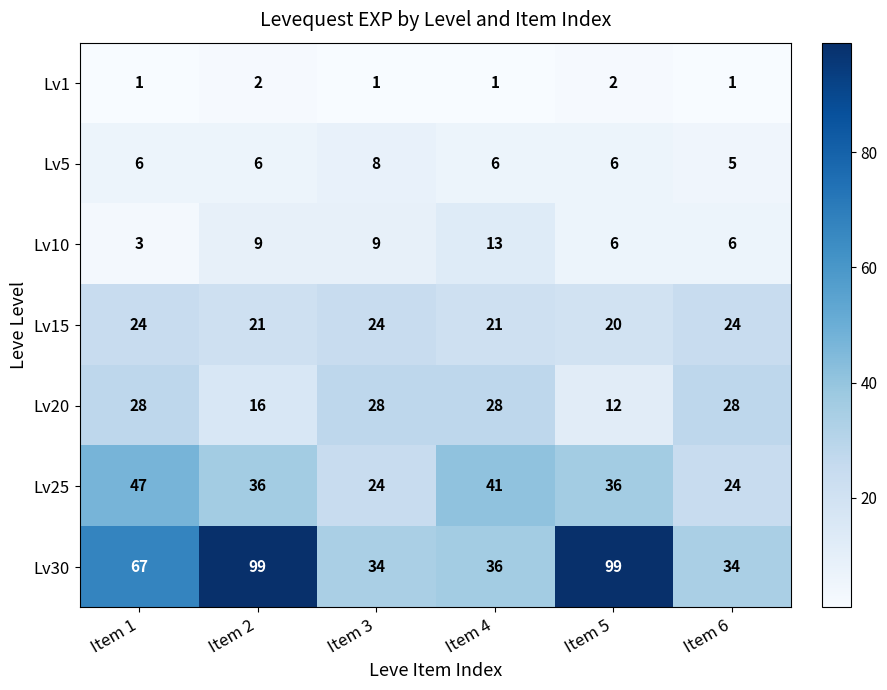

What is the lowest value of the Lv25 series?

24